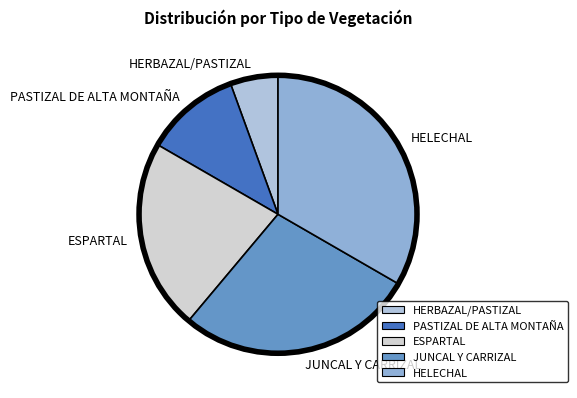

Rank the categories by value from highest to lowest.

HELECHAL, JUNCAL Y CARRIZAL, ESPARTAL, PASTIZAL DE ALTA MONTAÑA, HERBAZAL/PASTIZAL